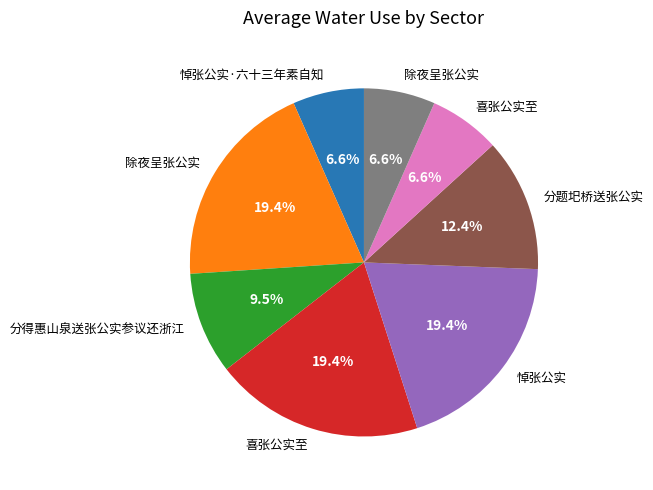

How many slices are in this pie chart?

8